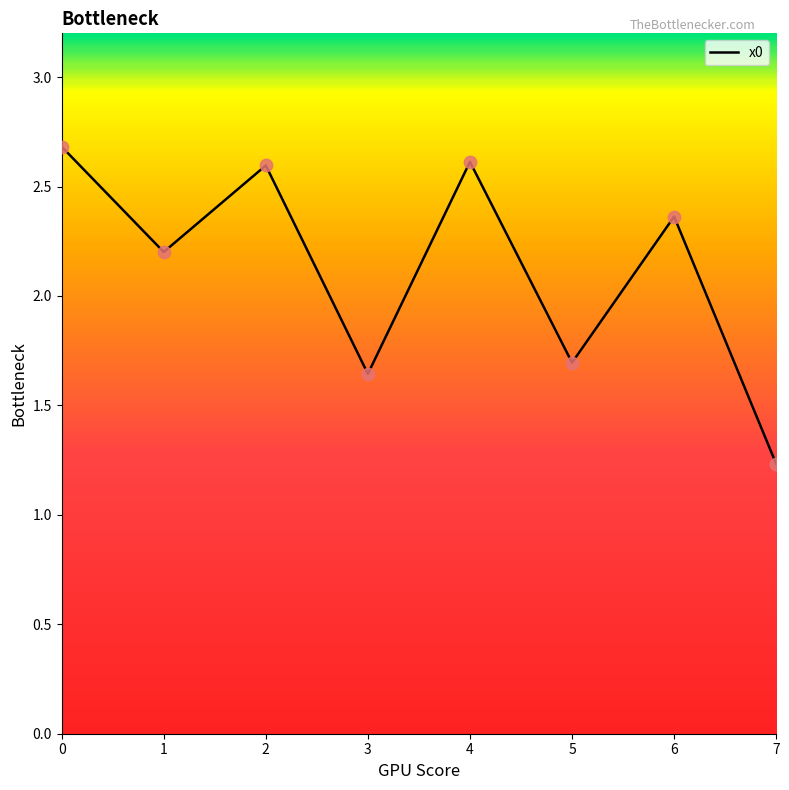

What is the change in value from 1 to 5?

-0.5